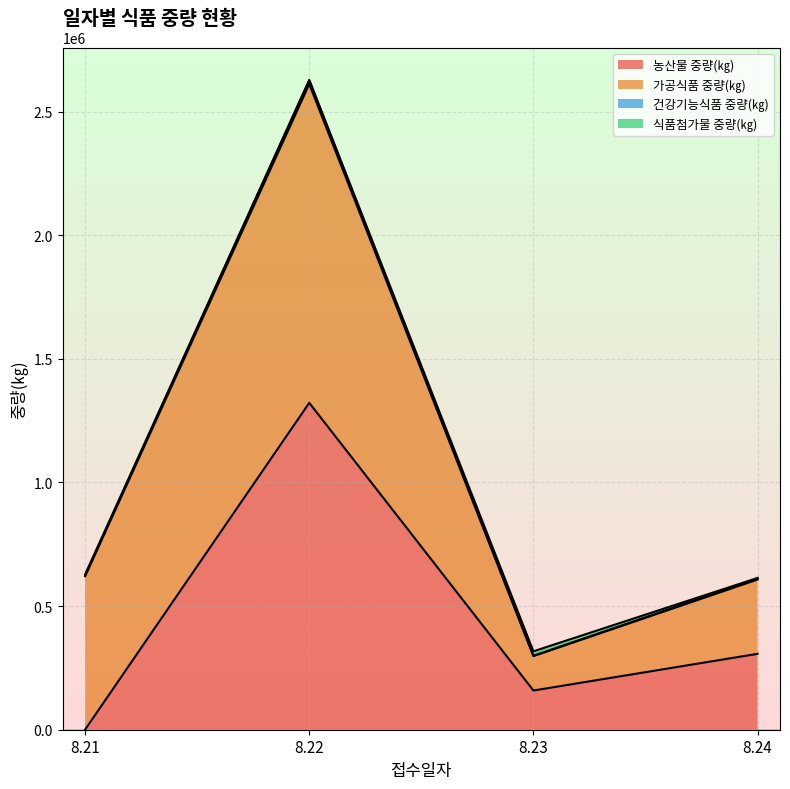

What is the maximum value for 농산물 중량(㎏)?

1321898